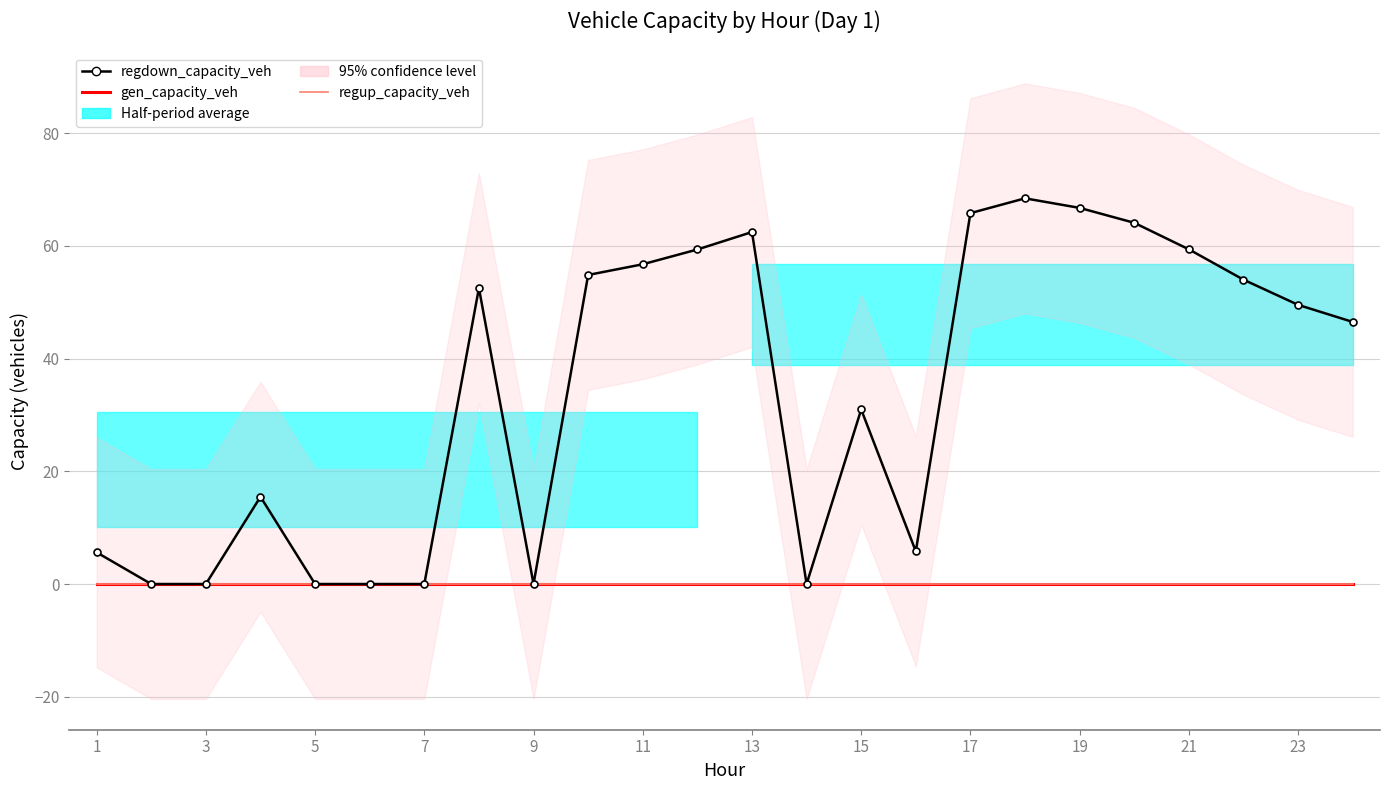

What is the average value of the regdown_capacity_veh series?

34.1